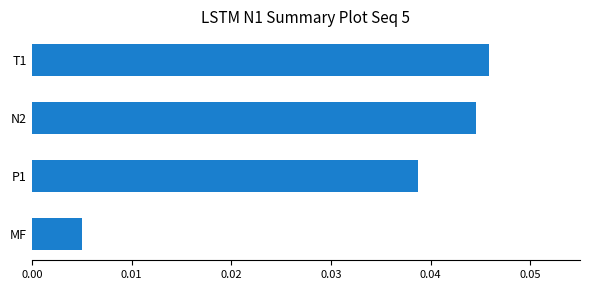

Which category has the highest value across all series?

T1